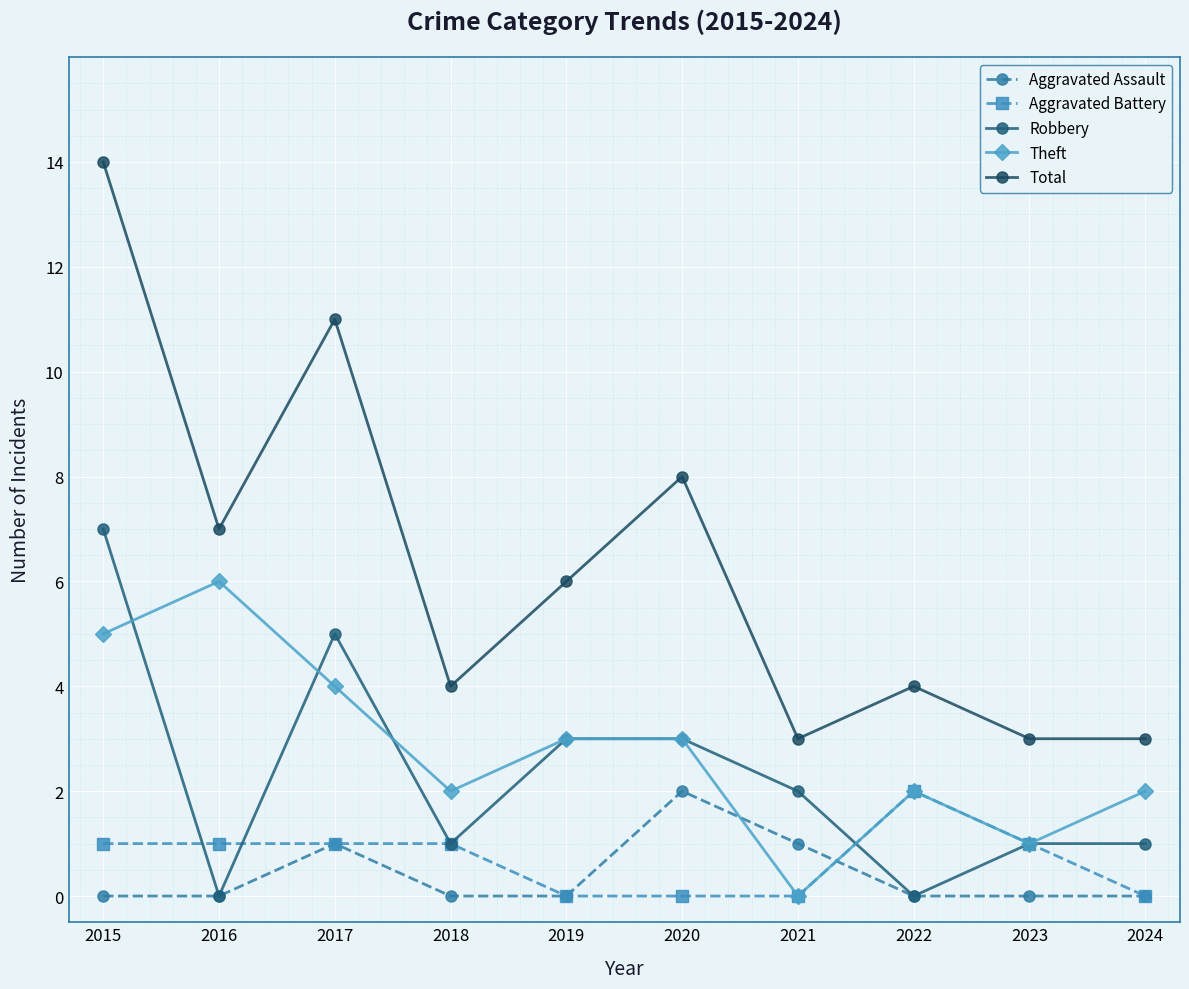

Is the value of Robbery at 2020 greater than the value of Total at 2016?

No